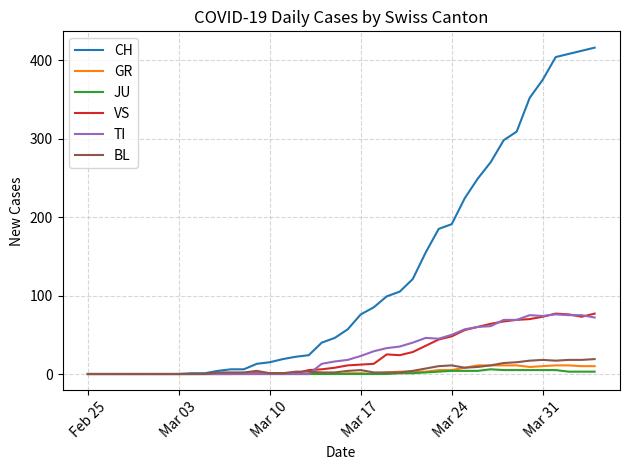

How many distinct data groups are displayed?

6